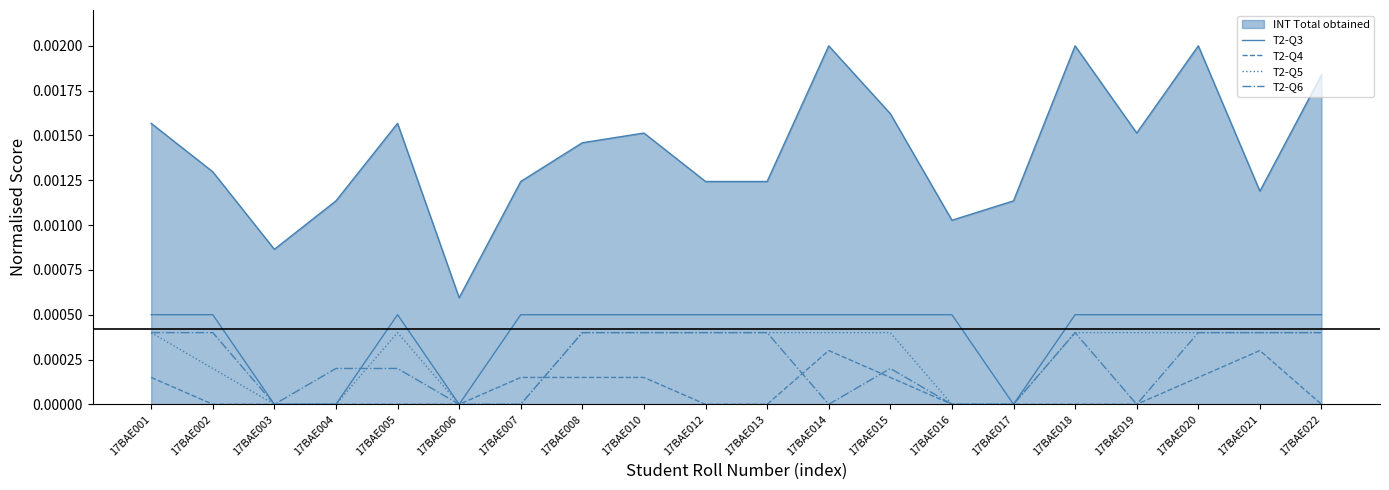

True or false: T2-Q3 has a value of 0.0 at 17BAE015.

False